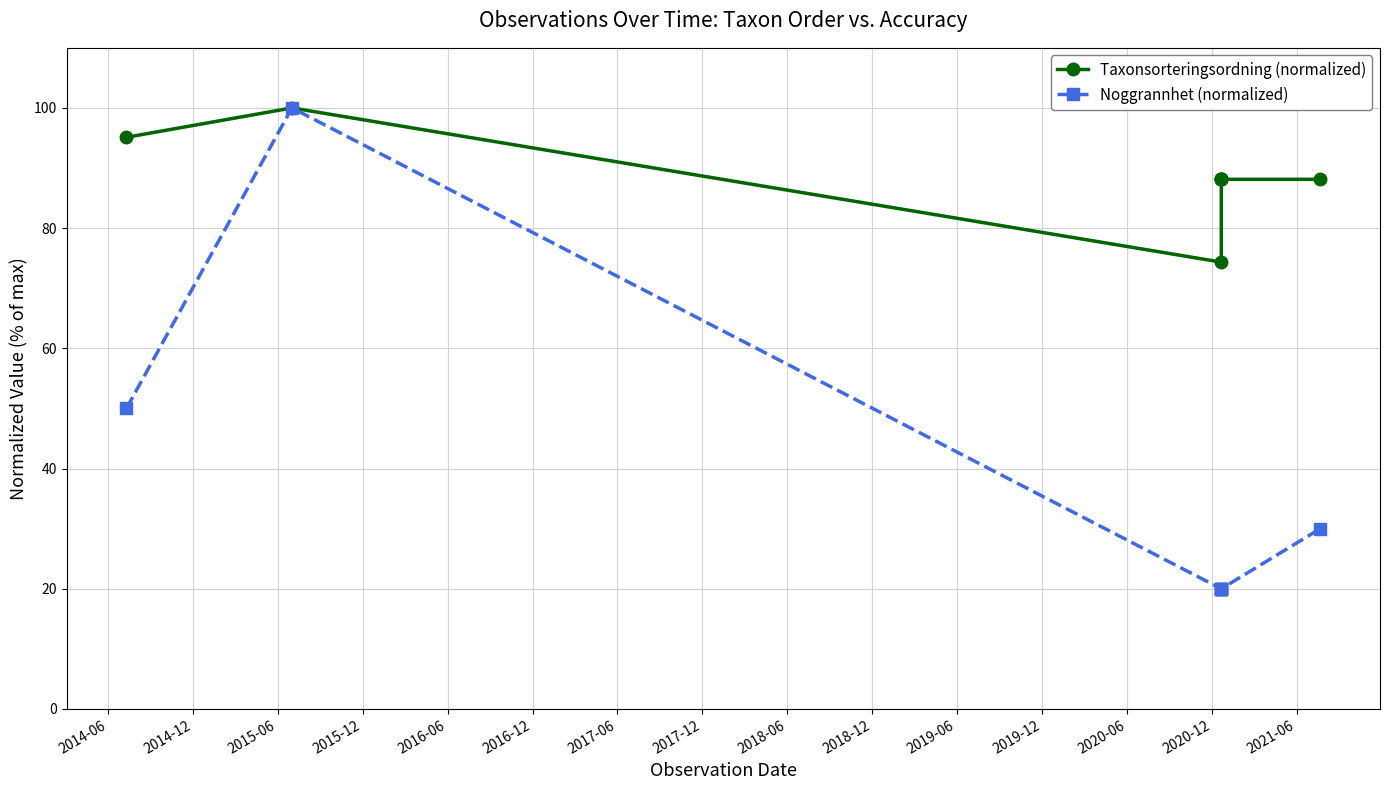

True or false: Noggrannhet (normalized) has more than 0 interior local peaks.

True